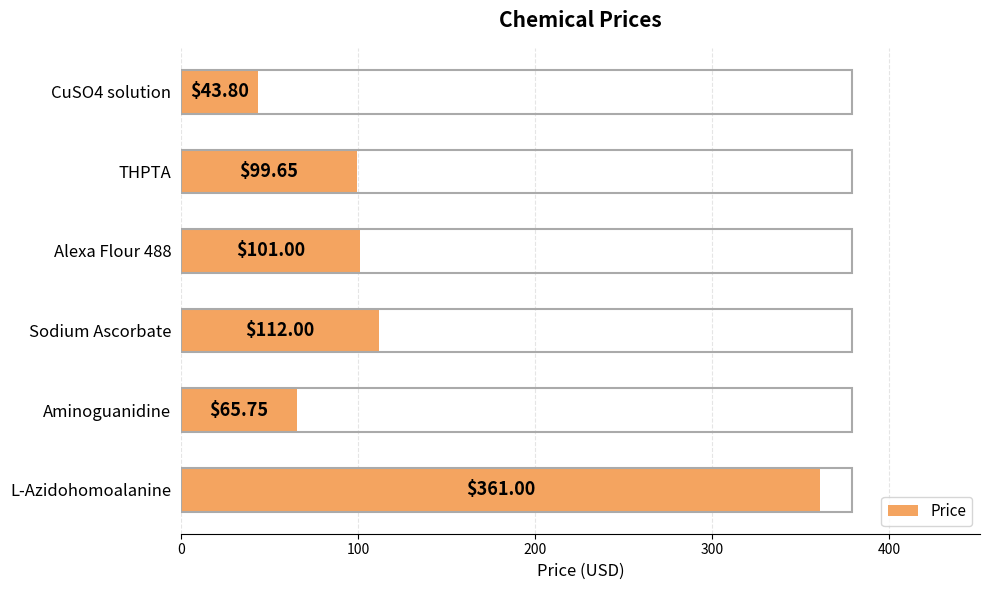

What is the label of the 4th bar from the top?

Sodium Ascorbate